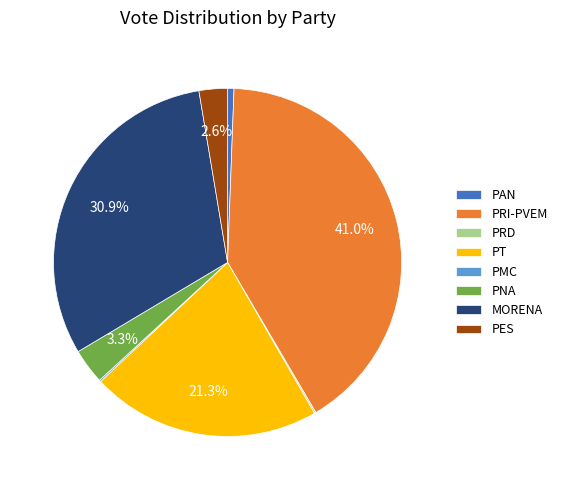

Is the sum of PRI-PVEM and PAN greater than half?

No